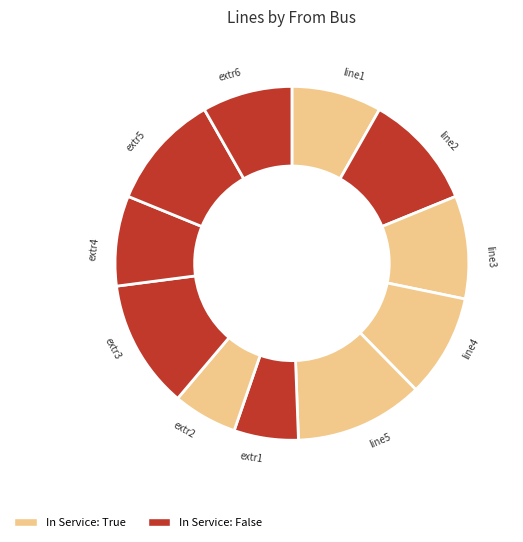

True or false: extr6 accounts for 1% of the total.

False